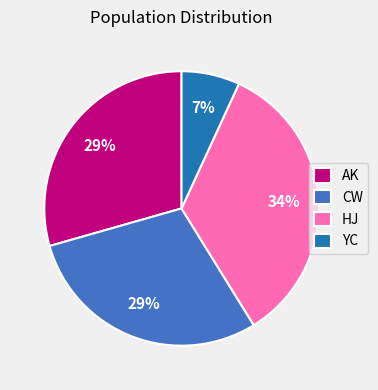

Which slice is the smallest?

YC